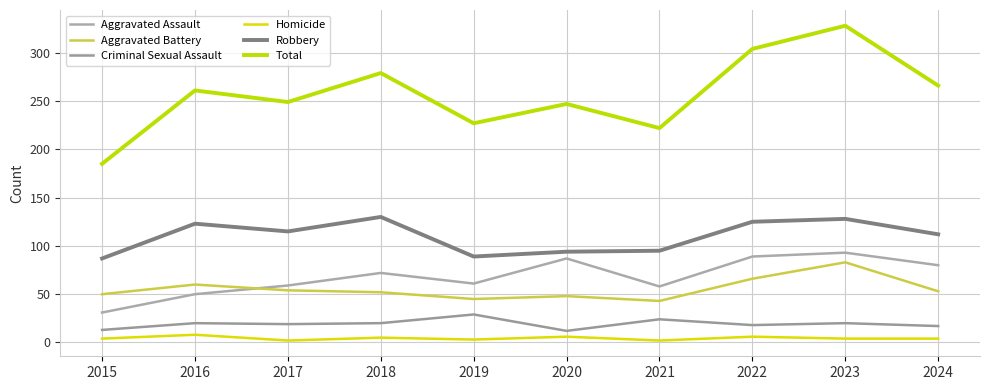

How many interior local peaks does the Homicide series have?

4